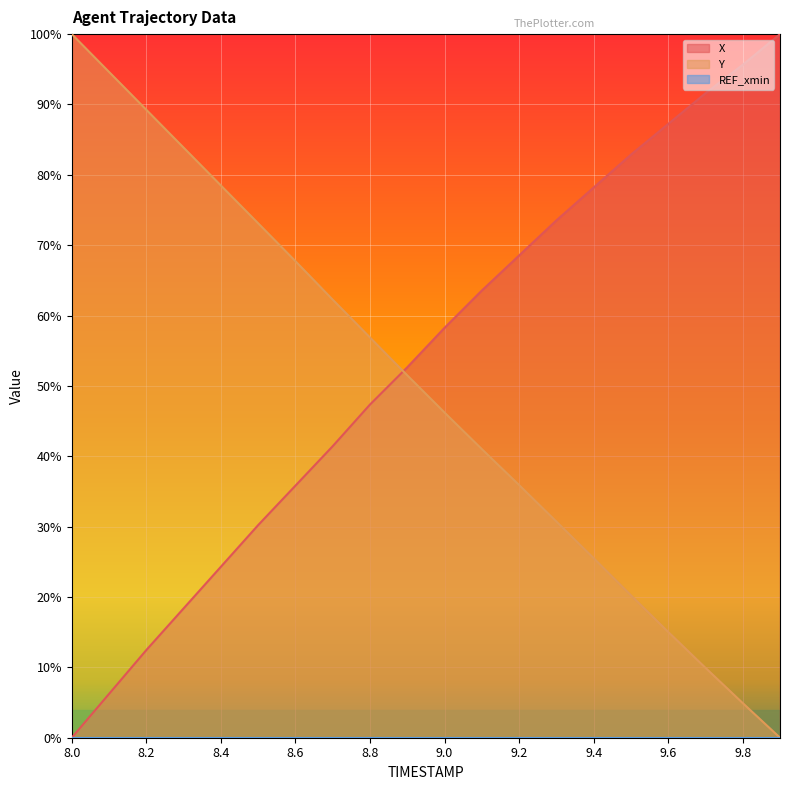

What is the total value across all series at 8.2?

1.0